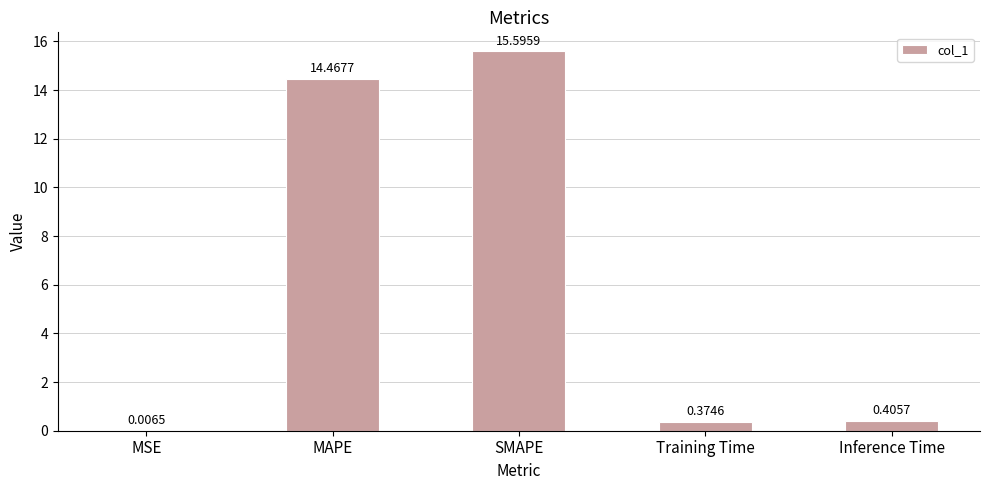

What is the change in value from MSE to SMAPE?

+15.6